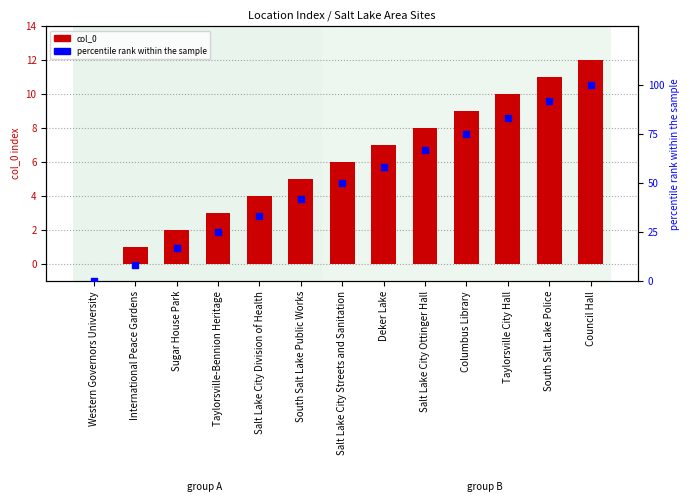

Which series has the widest spread of Y values?

percentile rank within the sample